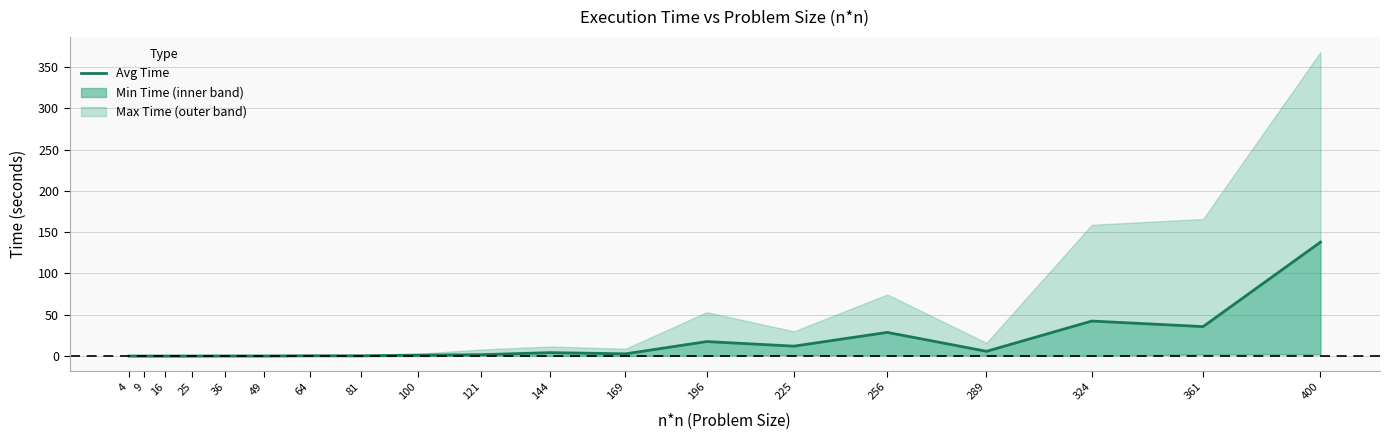

Where is the first local minimum?

25